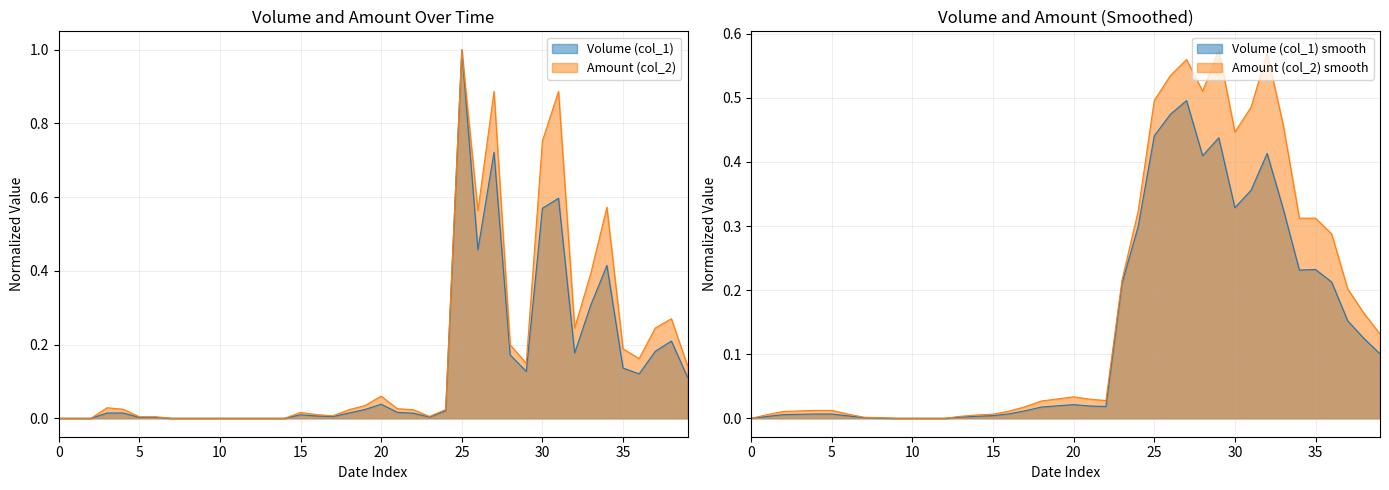

True or false: Volume (col_1) and Amount (col_2) intersect in this chart.

False